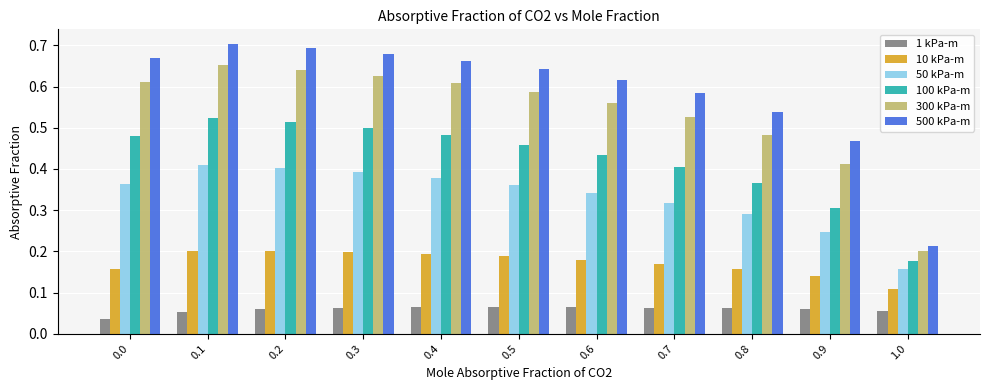

Is it true that 100 kPa-m equals 0.4 at 0.6?

True